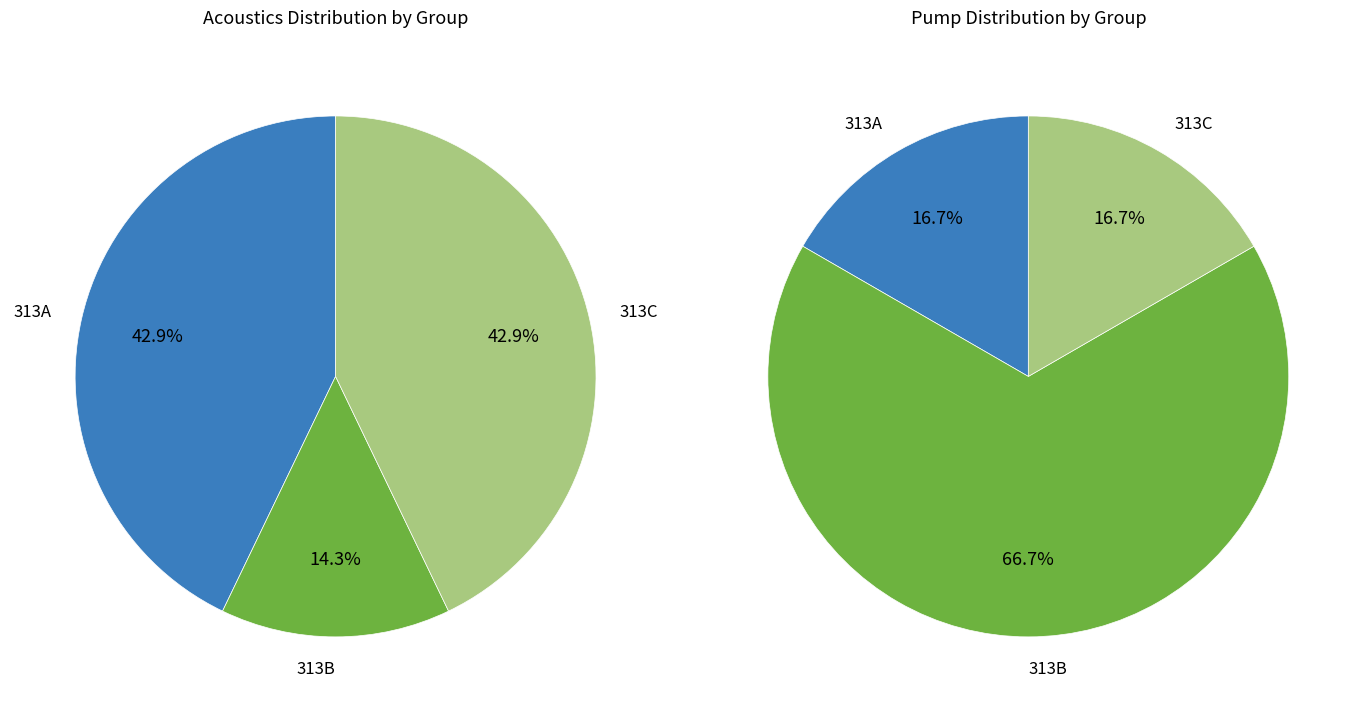

Is 313C the majority of the pie?

No